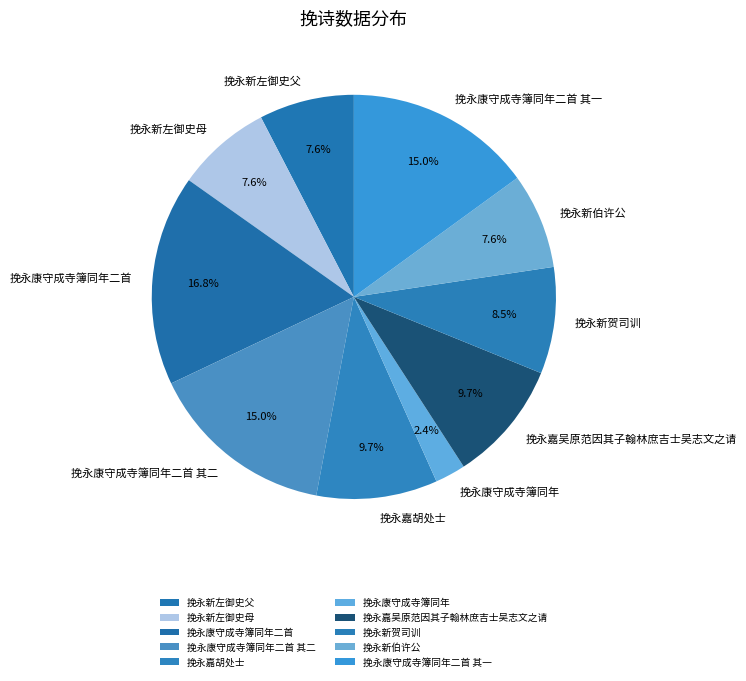

Approximately how many times larger is the value at 挽永新左御史母 compared to 挽永康守成寺簿同年二首 其一?

0.5